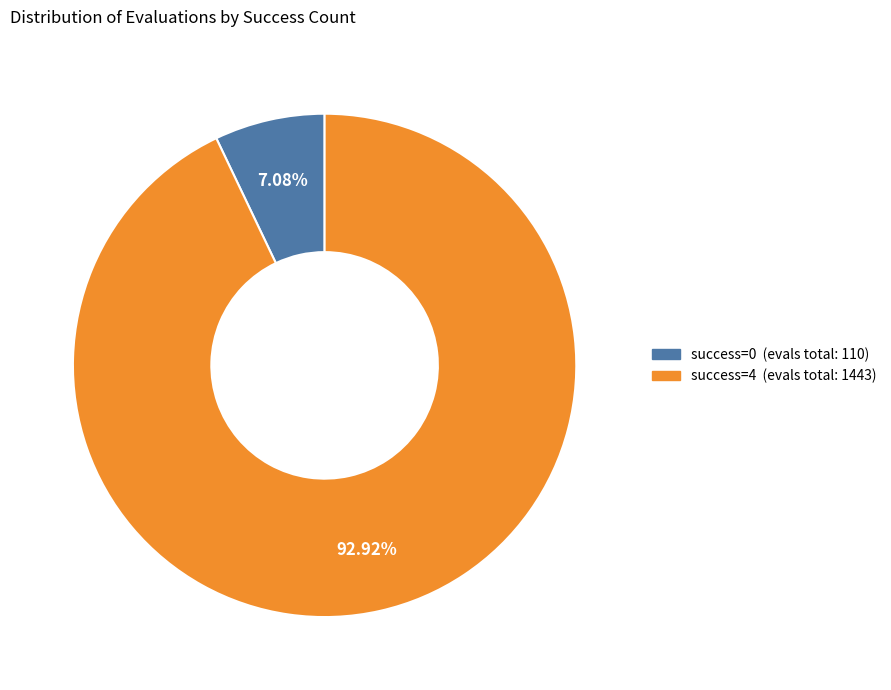

Does any single category account for the majority?

Yes